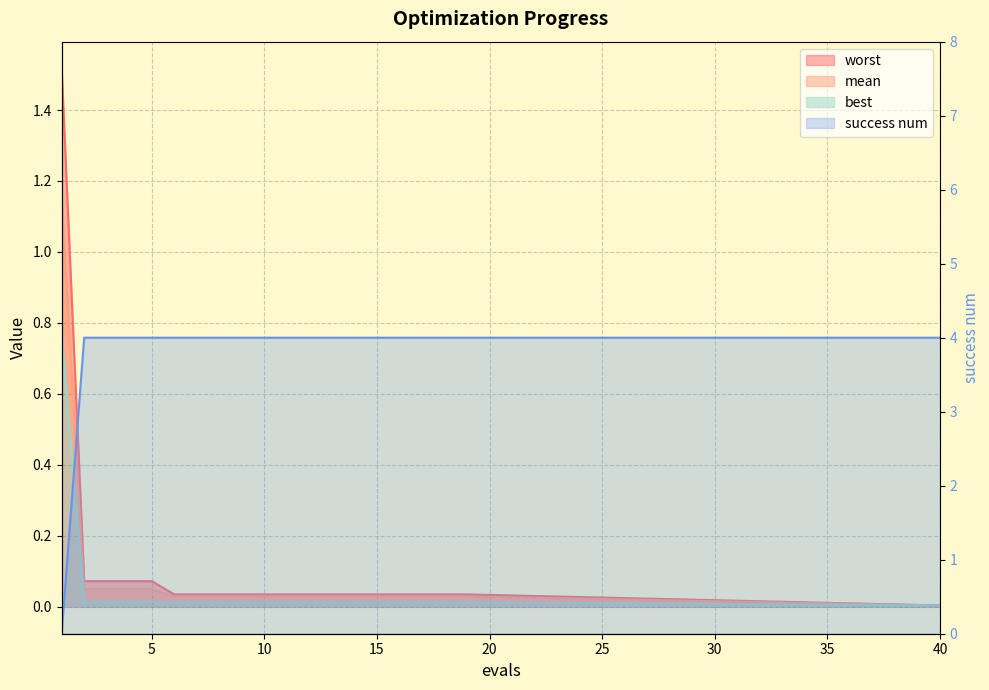

Reading left to right, what are all the values shown in this chart?

mean: 1=1.1	2=0.0	3=0.0	4=0.0	5=0.0	6=0.0	7=0.0	8=0.0	9=0.0	10=0.0	11=0.0	12=0.0	13=0.0	14=0.0	15=0.0	16=0.0	17=0.0	18=0.0	19=0.0	40=0.0
best: 1=0.8	2=0.0	3=0.0	4=0.0	5=0.0	6=0.0	7=0.0	8=0.0	9=0.0	10=0.0	11=0.0	12=0.0	13=0.0	14=0.0	15=0.0	16=0.0	17=0.0	18=0.0	19=0.0	40=0.0
worst: 1=1.5	2=0.1	3=0.1	4=0.1	5=0.1	6=0.0	7=0.0	8=0.0	9=0.0	10=0.0	11=0.0	12=0.0	13=0.0	14=0.0	15=0.0	16=0.0	17=0.0	18=0.0	19=0.0	40=0.0
success num: 1=0.0	2=4.0	3=4.0	4=4.0	5=4.0	6=4.0	7=4.0	8=4.0	9=4.0	10=4.0	11=4.0	12=4.0	13=4.0	14=4.0	15=4.0	16=4.0	17=4.0	18=4.0	19=4.0	40=4.0